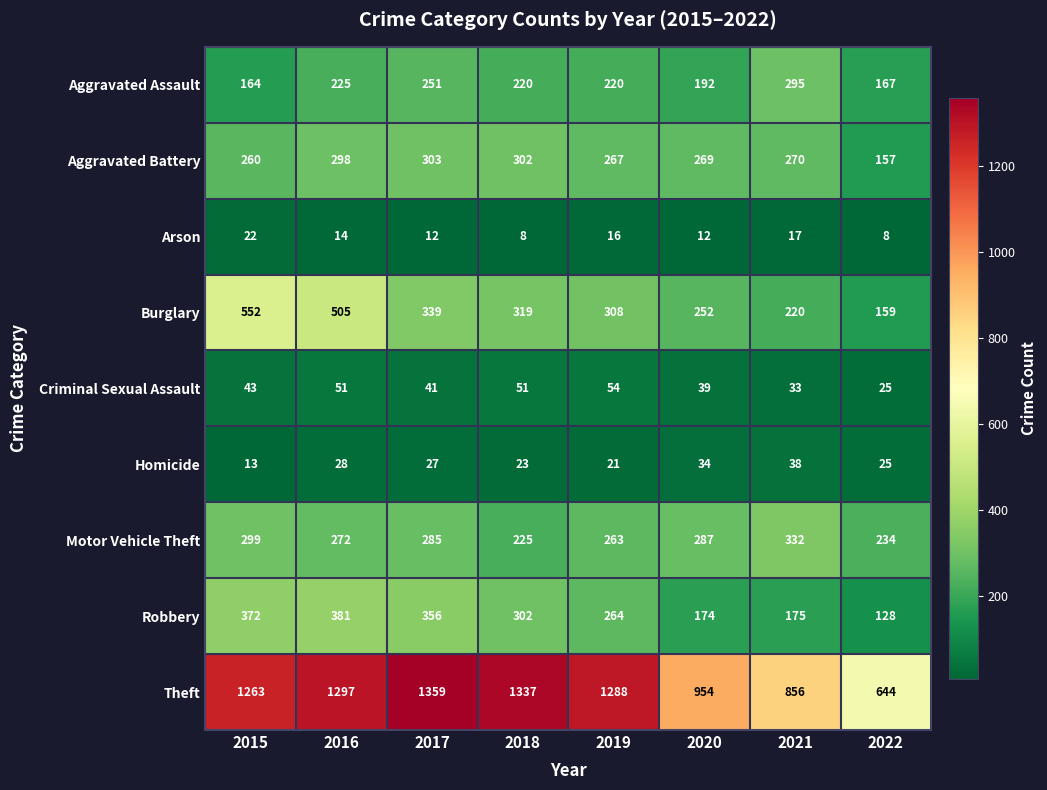

True or false: Theft has a value of 1337 at 2018.

True